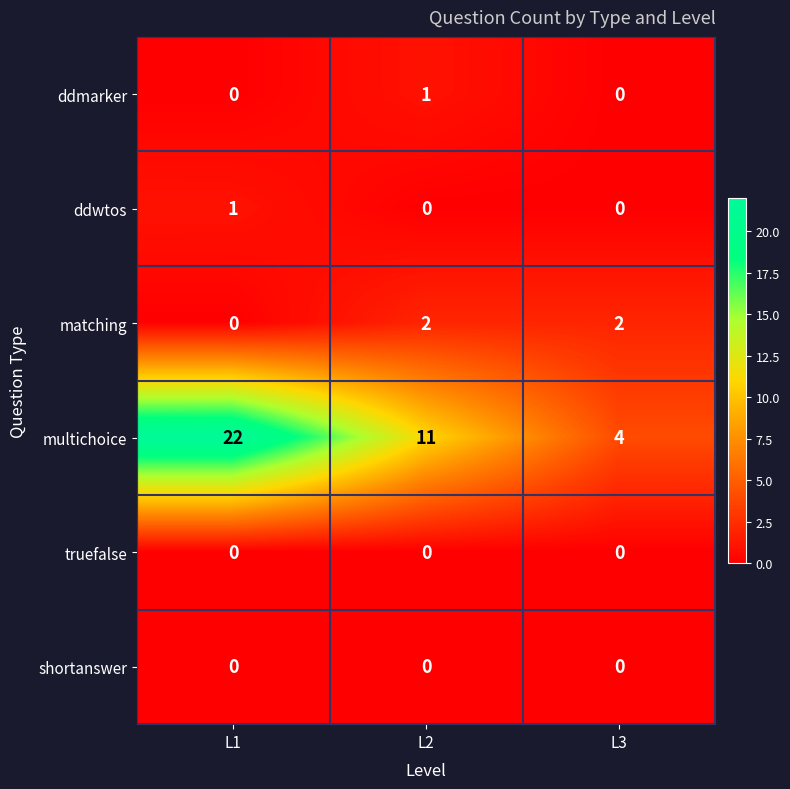

Reading left to right, extract all data points from this chart.

ddmarker: L1=0	L2=1	L3=0
ddwtos: L1=1	L2=0	L3=0
matching: L1=0	L2=2	L3=2
multichoice: L1=22	L2=11	L3=4
truefalse: L1=0	L2=0	L3=0
shortanswer: L1=0	L2=0	L3=0